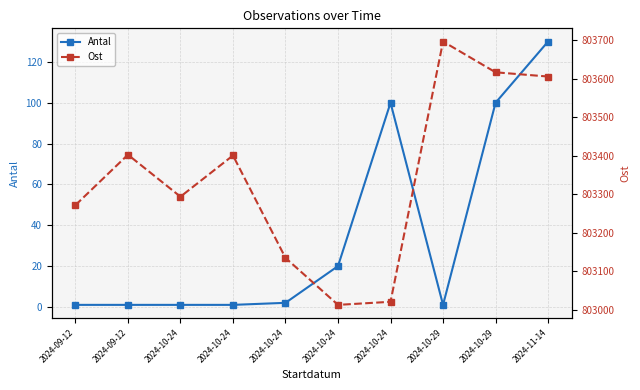

What is the difference between the maximum and minimum values in the Ost series?

684